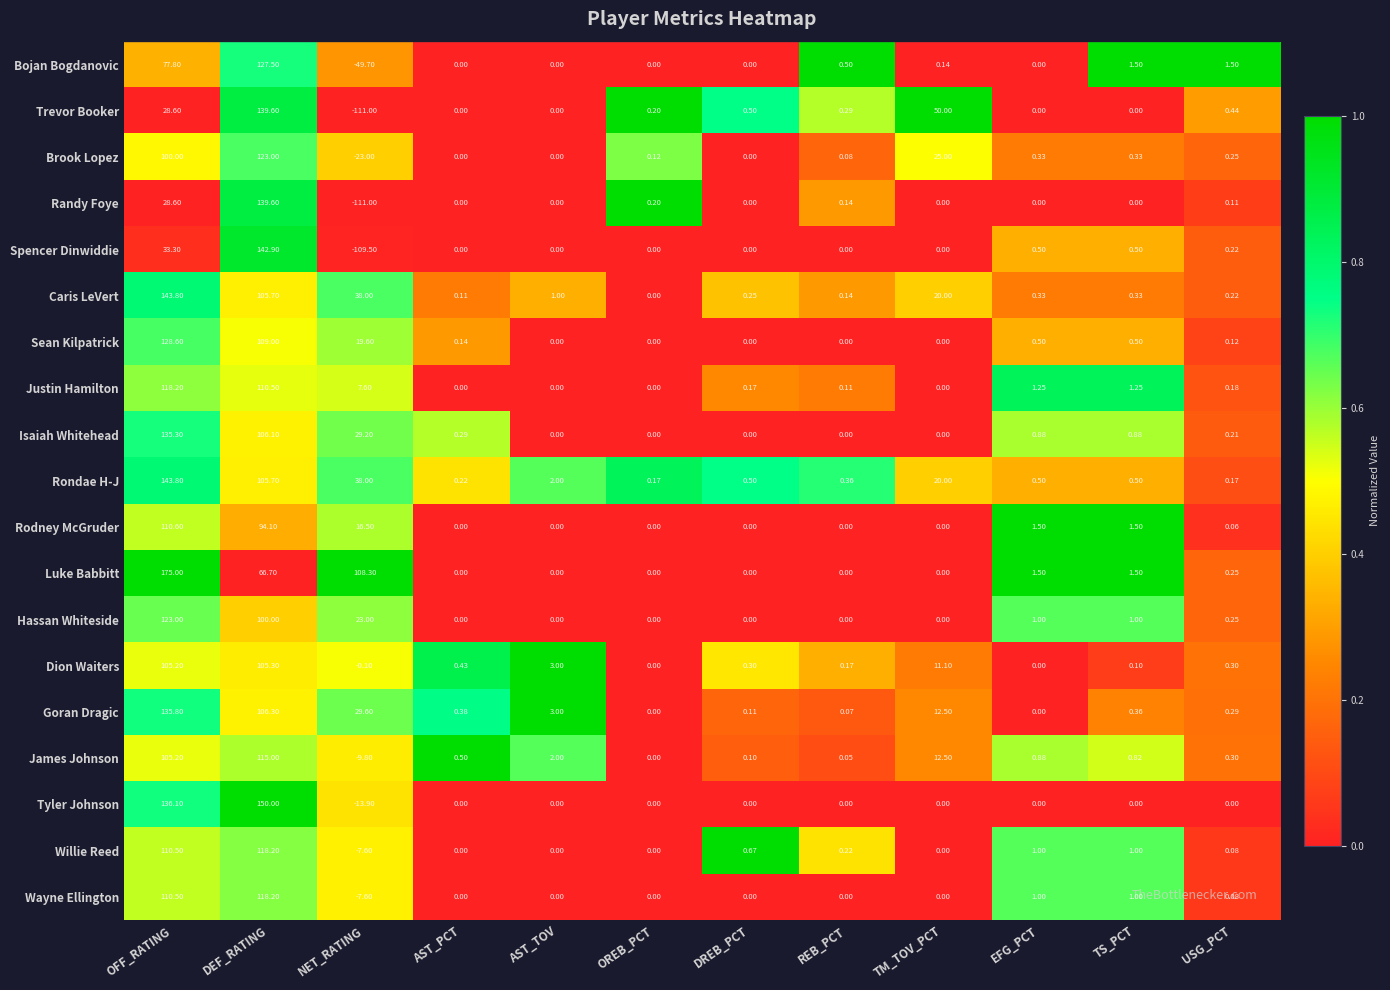

At which category is the sum across all series the highest?

DEF_RATING